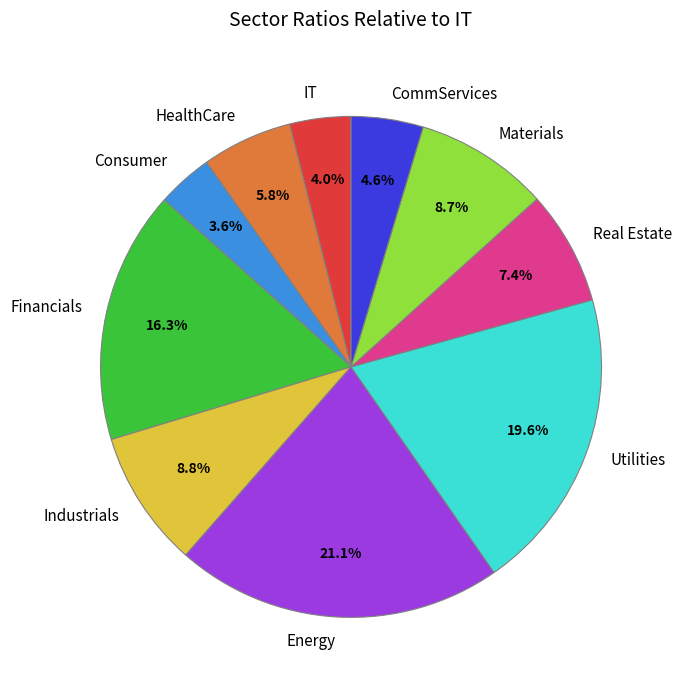

How many slices are in this pie chart?

10